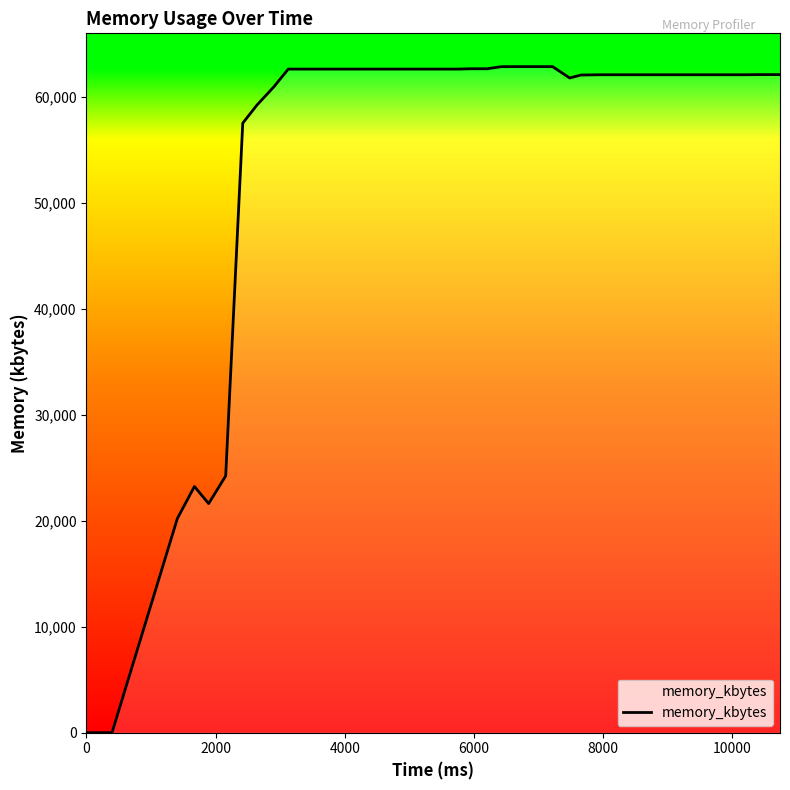

What is the difference between the second highest and second lowest values?

62828